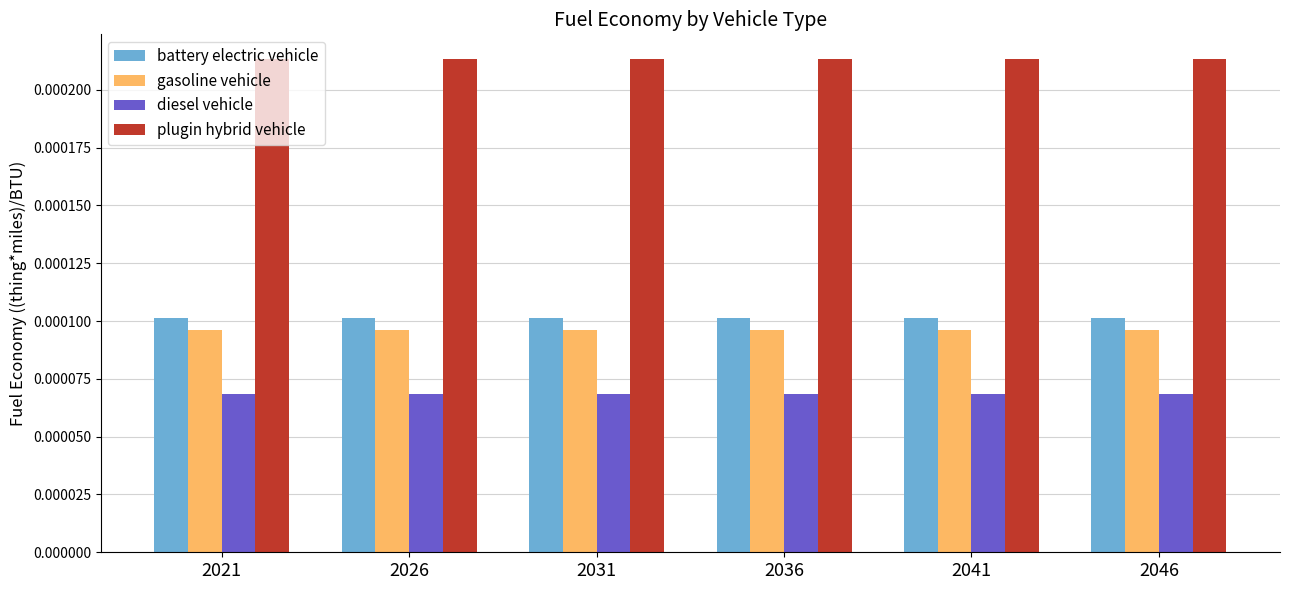

Which series has the largest total across all categories?

plugin hybrid vehicle